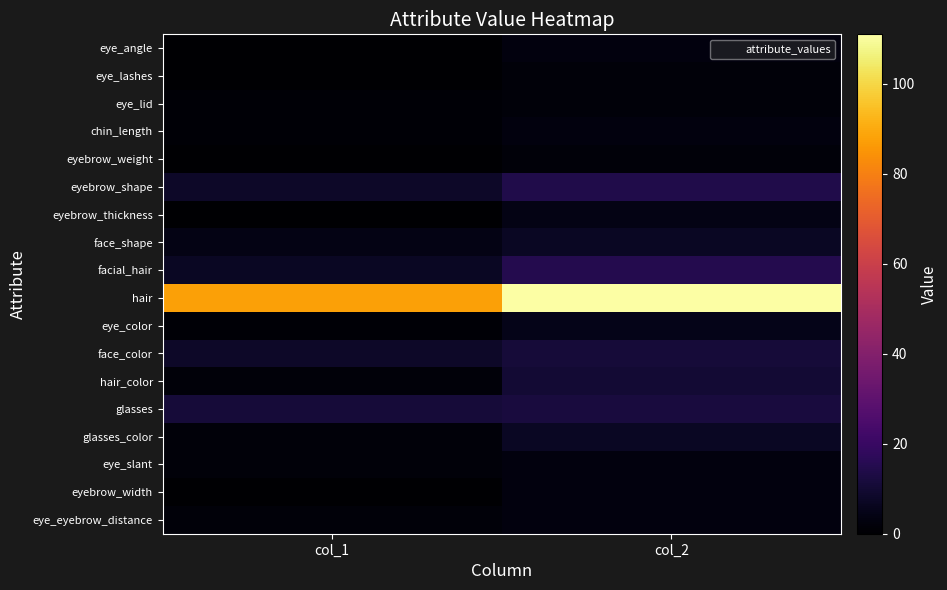

What is the total value across all series at col_2?

217